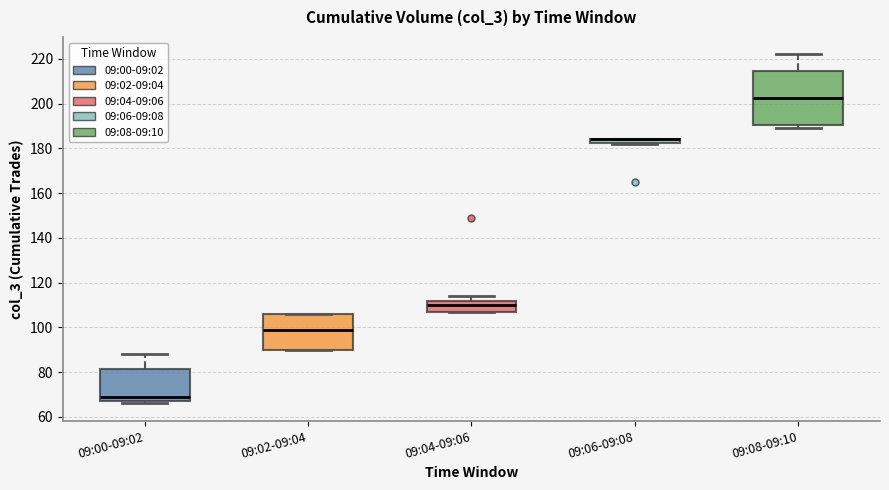

Where does the upper whisker of the box for 09:00-09:02 end on the y-axis? The values are not printed on the chart, so give them approximately, as read against the axis.

88